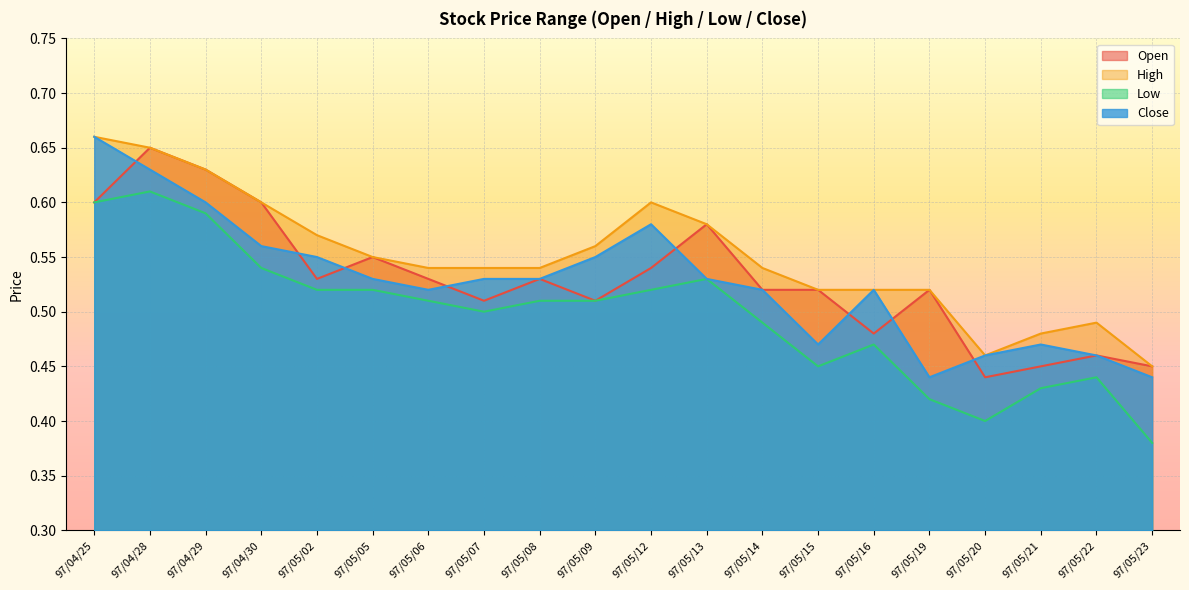

Is it true that High equals 0.7 at 97/05/21?

False